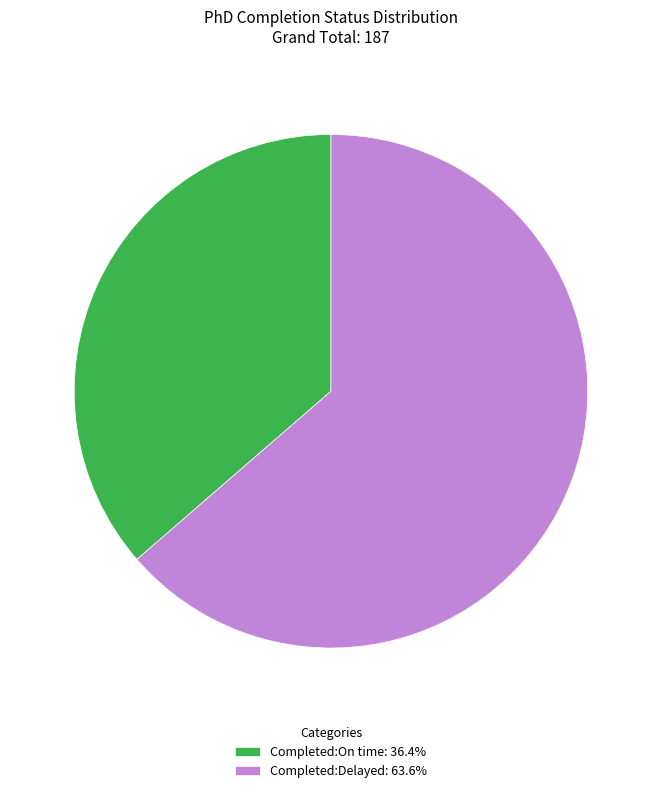

Combined, do Completed:On time: 36.4% and Completed:Delayed: 63.6% account for over 50%?

Yes